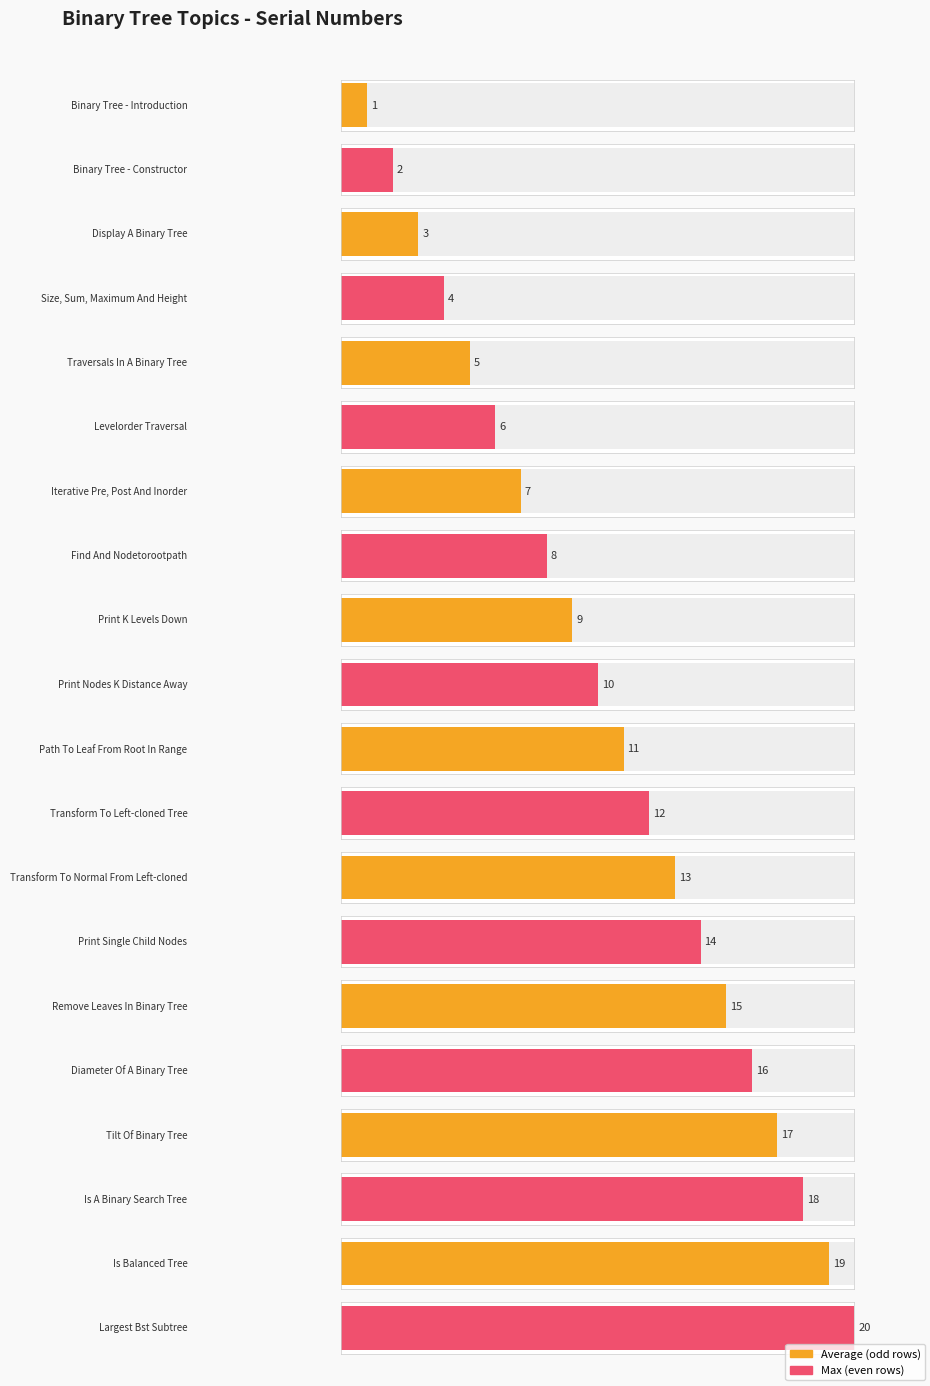

Rank the categories by value from lowest to highest.

Binary Tree - Introduction, Binary Tree - Constructor, Display A Binary Tree, Size, Sum, Maximum And Height, Traversals In A Binary Tree, Levelorder Traversal, Iterative Pre, Post And Inorder, Find And Nodetorootpath, Print K Levels Down, Print Nodes K Distance Away, Path To Leaf From Root In Range, Transform To Left-cloned Tree, Transform To Normal From Left-cloned, Print Single Child Nodes, Remove Leaves In Binary Tree, Diameter Of A Binary Tree, Tilt Of Binary Tree, Is A Binary Search Tree, Is Balanced Tree, Largest Bst Subtree